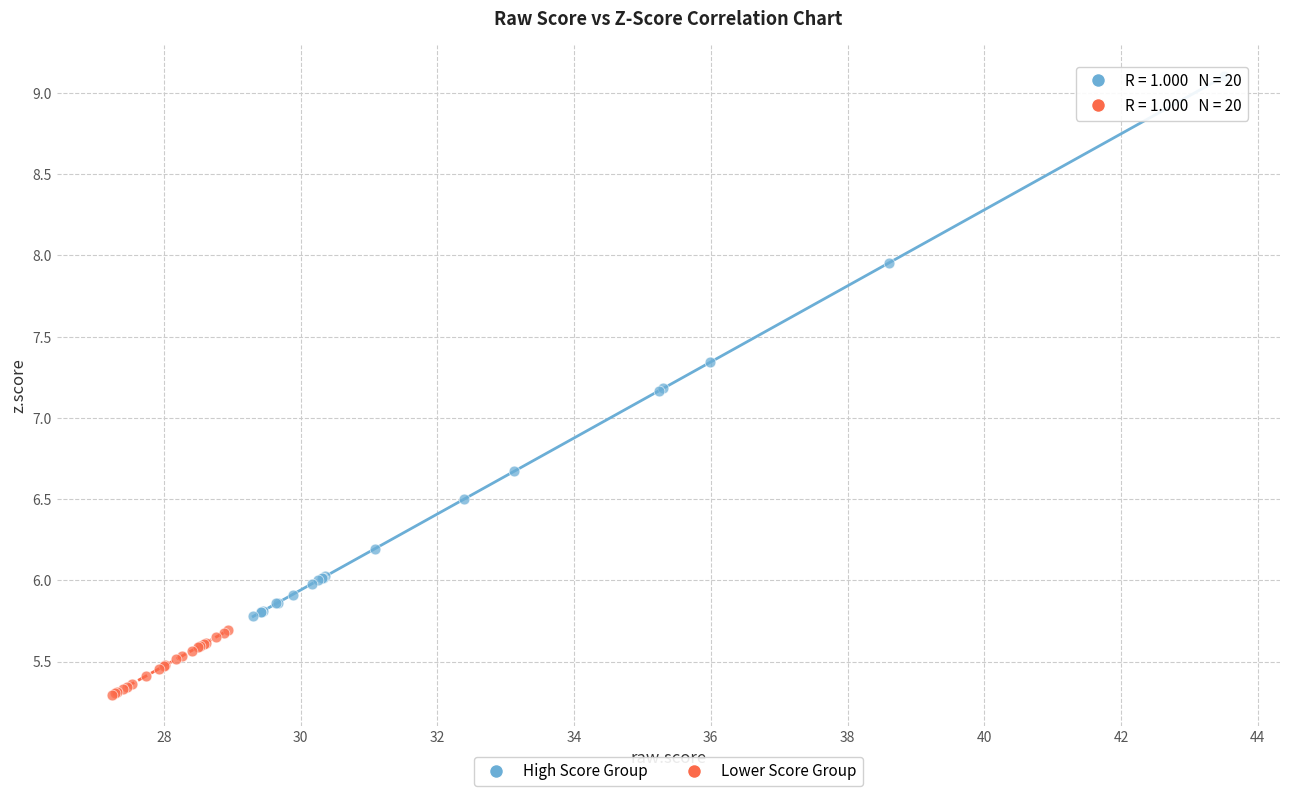

Which series has the widest spread of Y values?

High Score Group